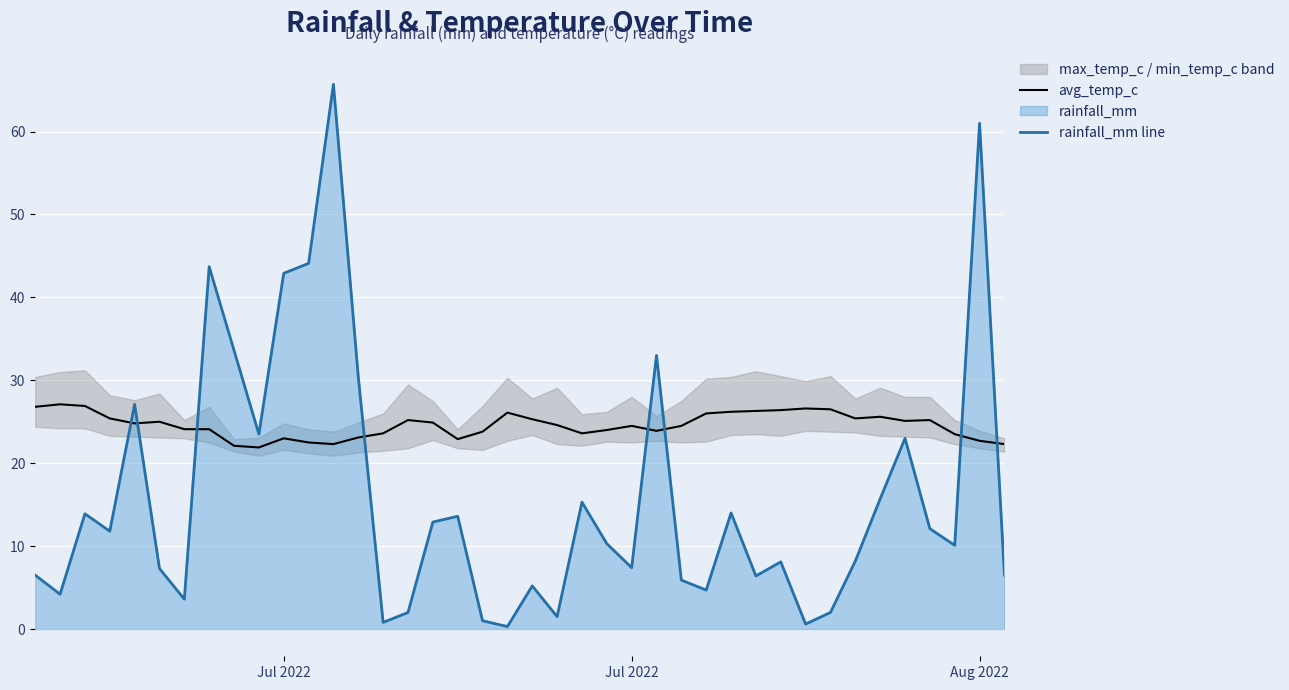

What is the maximum value for rainfall_mm line?

65.7